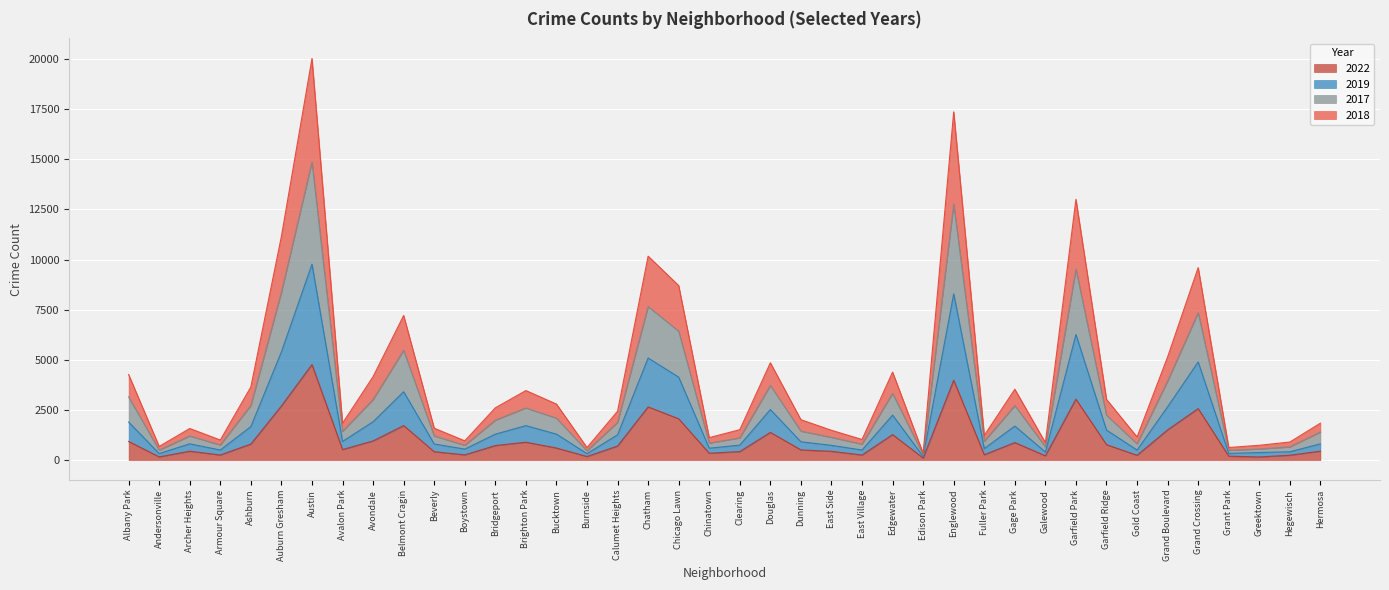

How many interior local valleys does the 2022 series have?

12